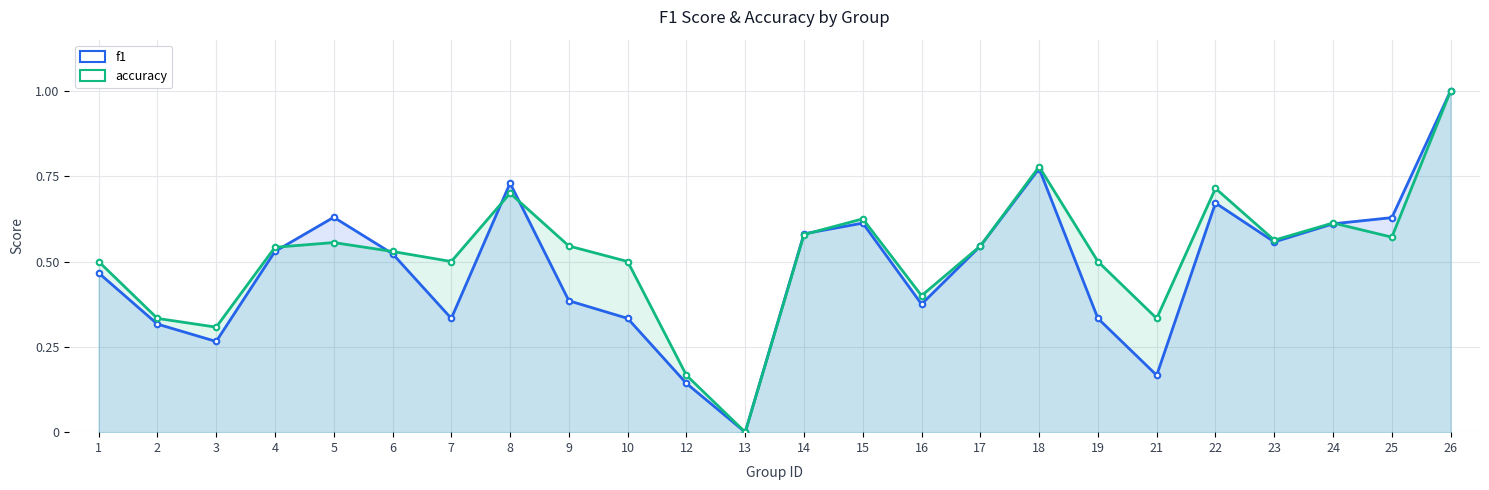

How many series are shown in this chart?

2